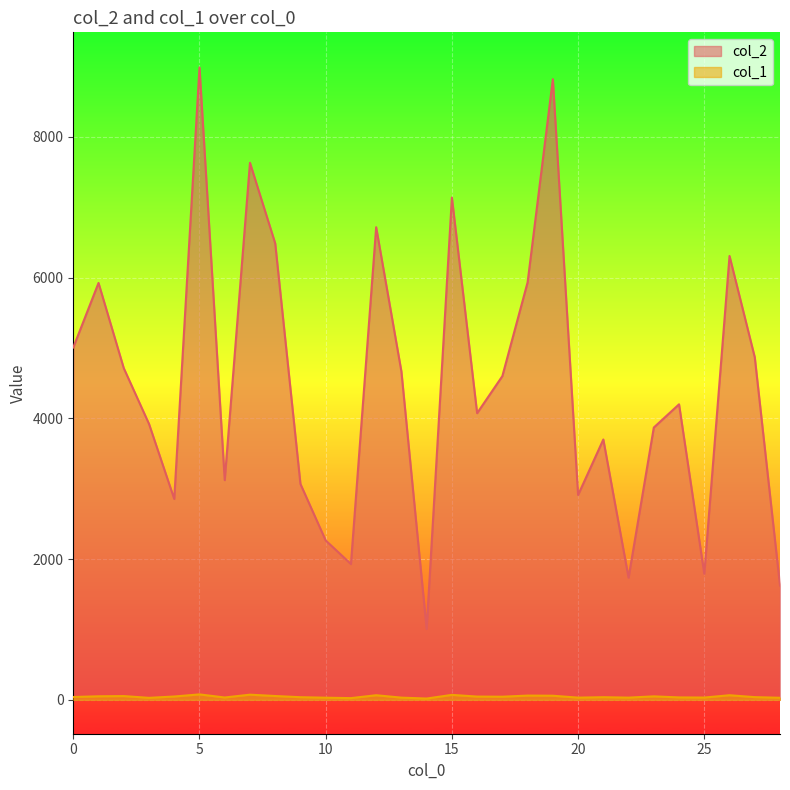

At which label does col_1 reach its peak?

5